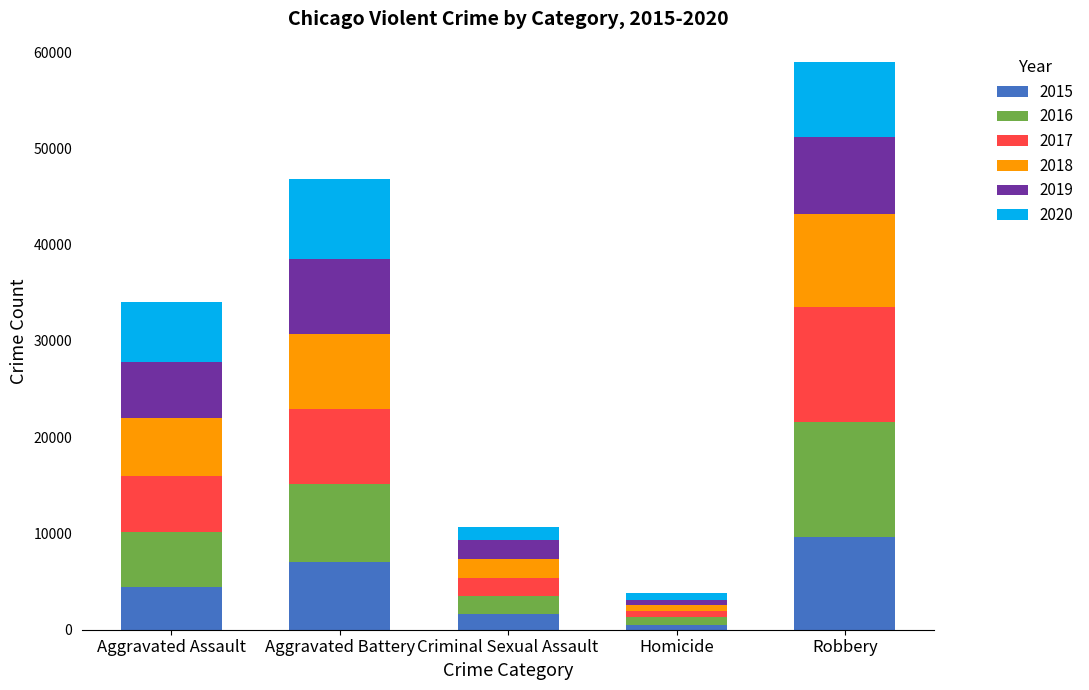

What is the total value across all series at Aggravated Battery?

46859